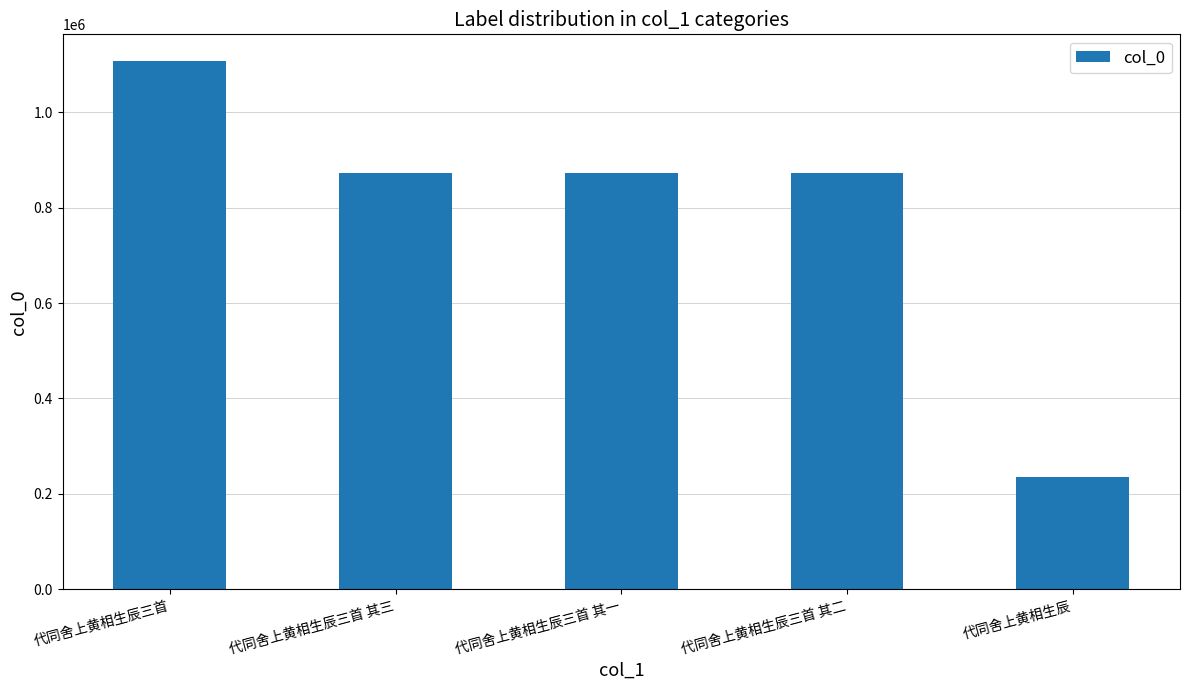

How many data points are less than 872696?

2